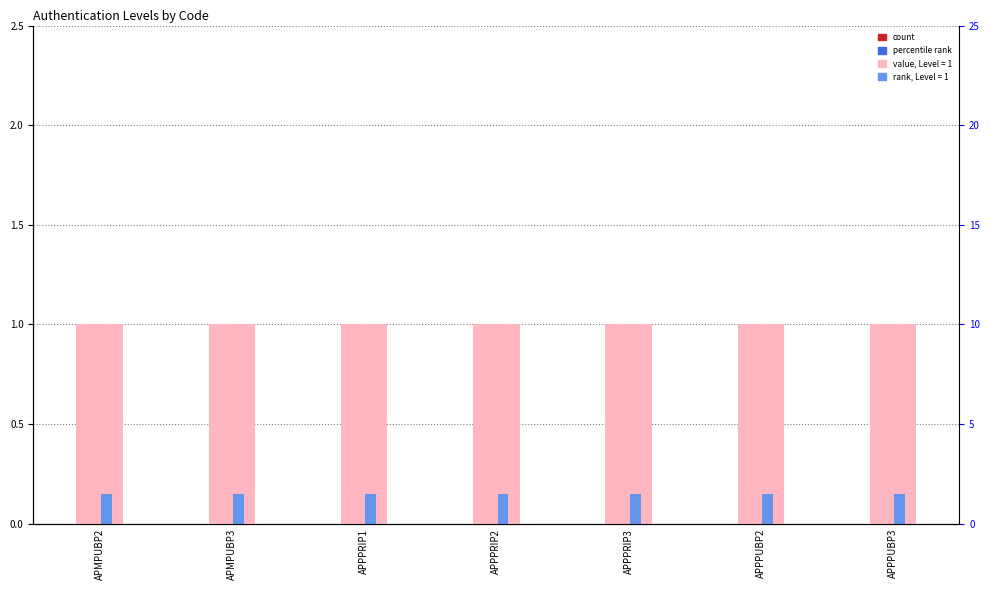

What are all the series names shown in the legend?

Level, Rank